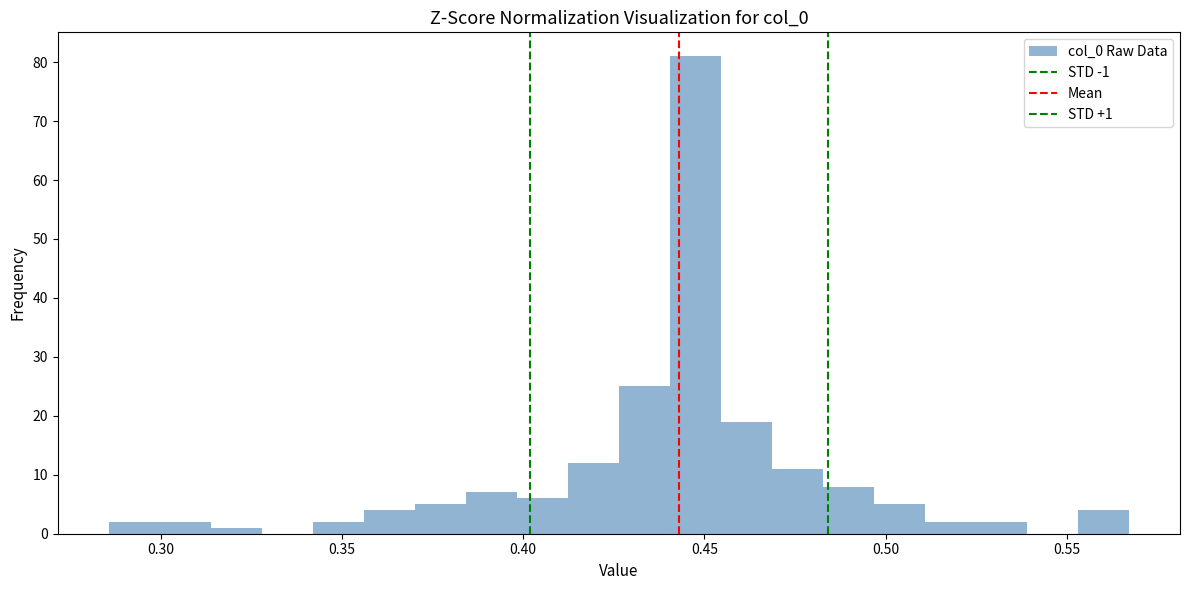

Read against the x-axis, roughly where is the centre of the tallest bar?

0.450